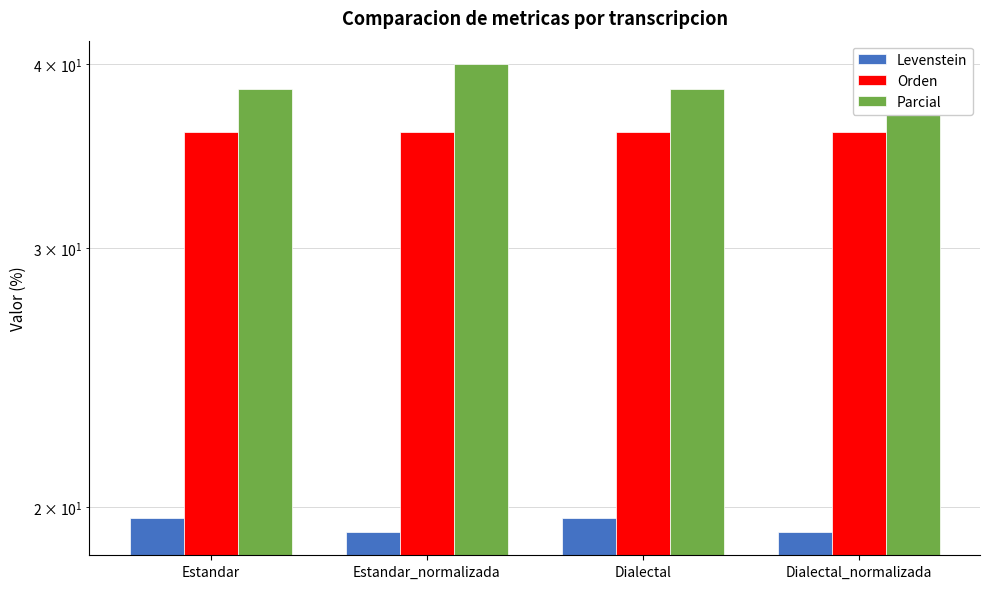

What are all the series names shown in the legend?

Levenstein, Orden, Parcial